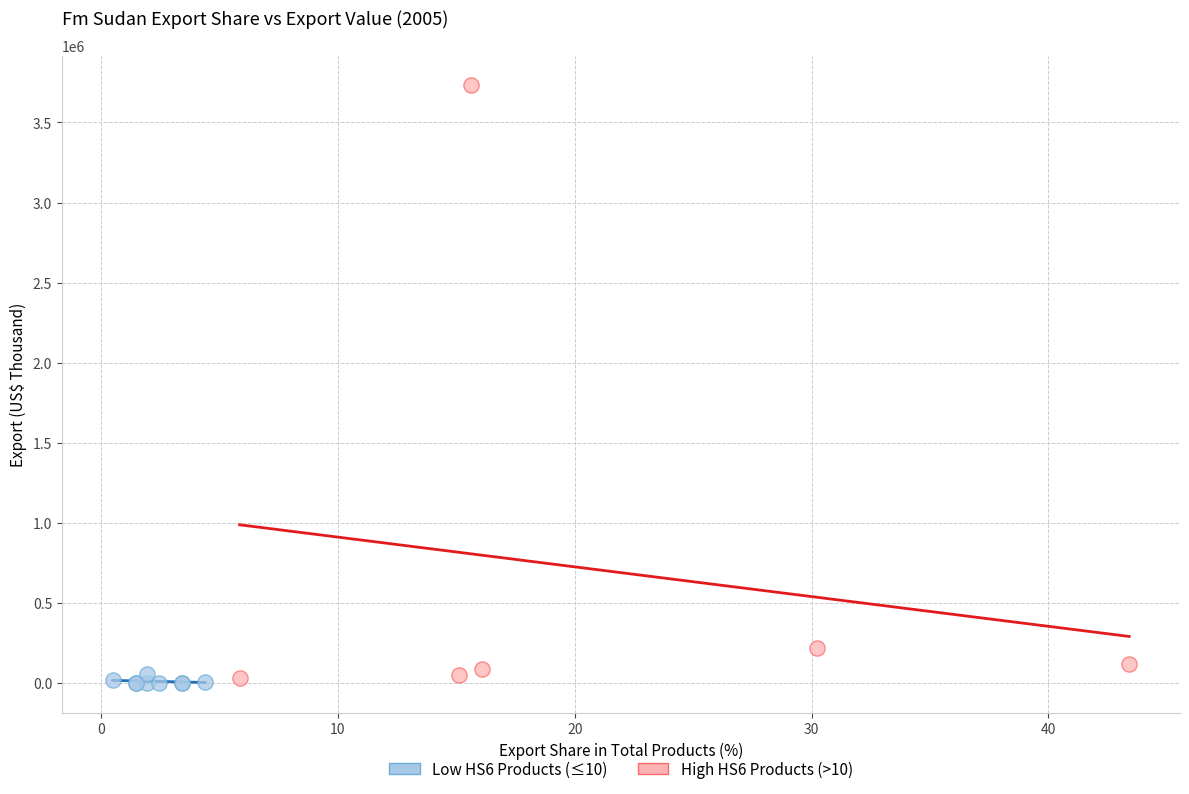

Which series contains the highest Y value?

High HS6 Products (>10)